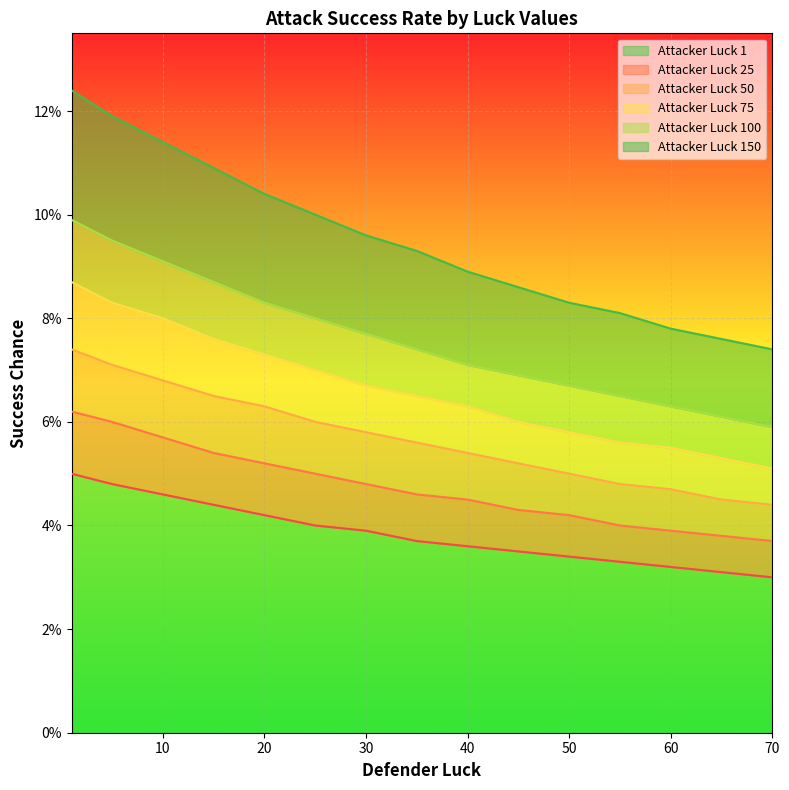

True or false: Attacker Luck 75 and Attacker Luck 50 intersect in this chart.

False